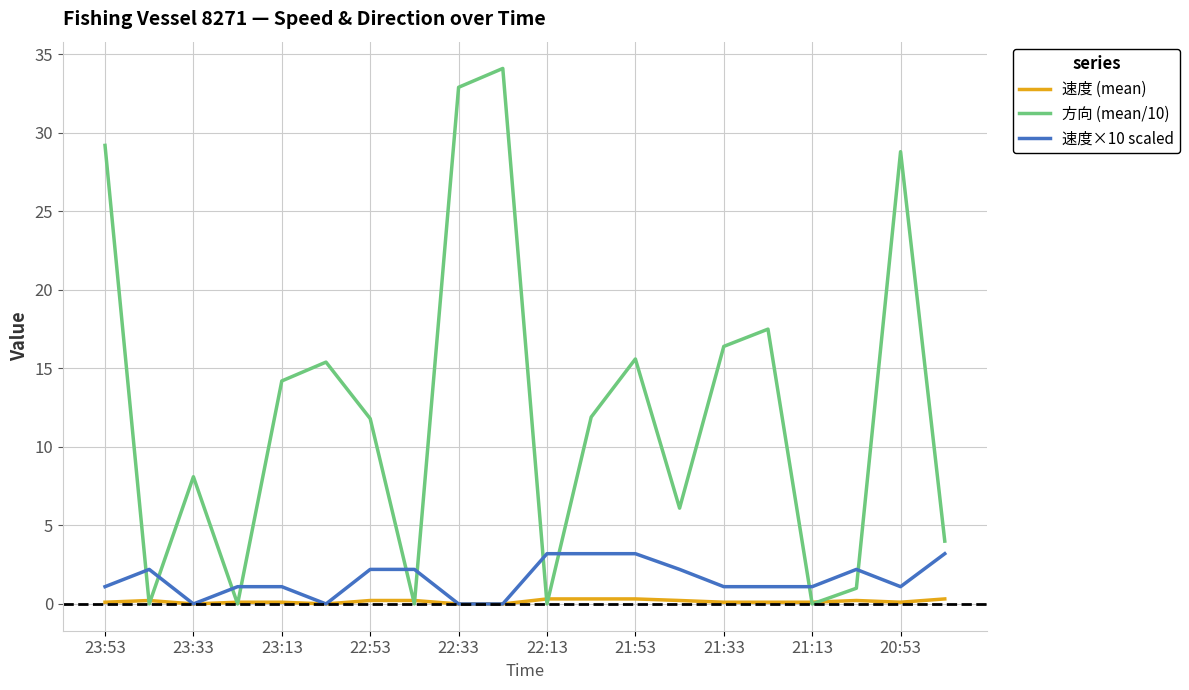

What is the highest value of the 方向 (mean/10) series?

34.1